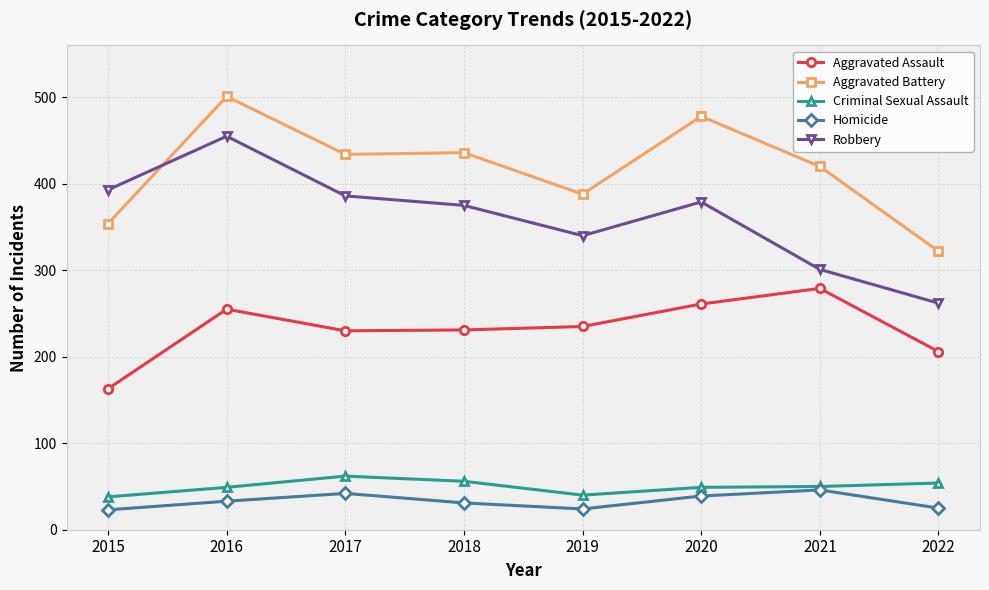

How many lines are shown in the chart?

5